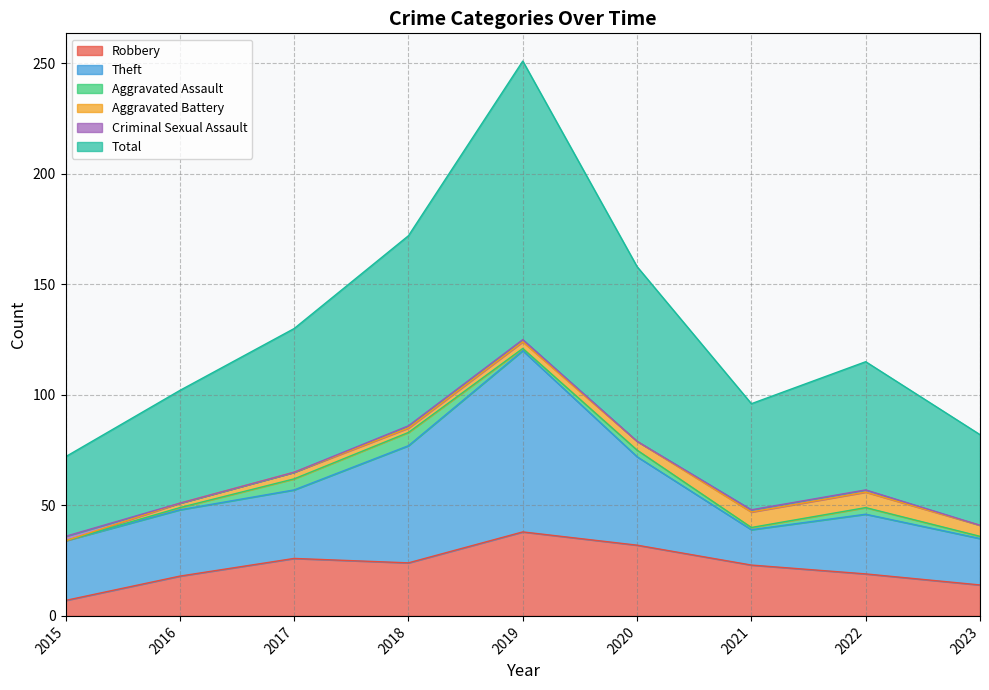

True or false: Aggravated Assault has a value of 7 at 2017.

False